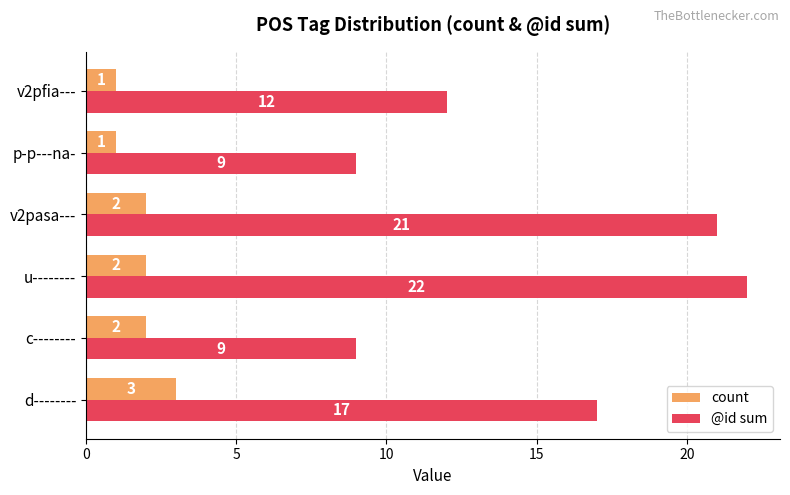

Which series changed the most between v2pasa--- and v2pfia---?

@id sum